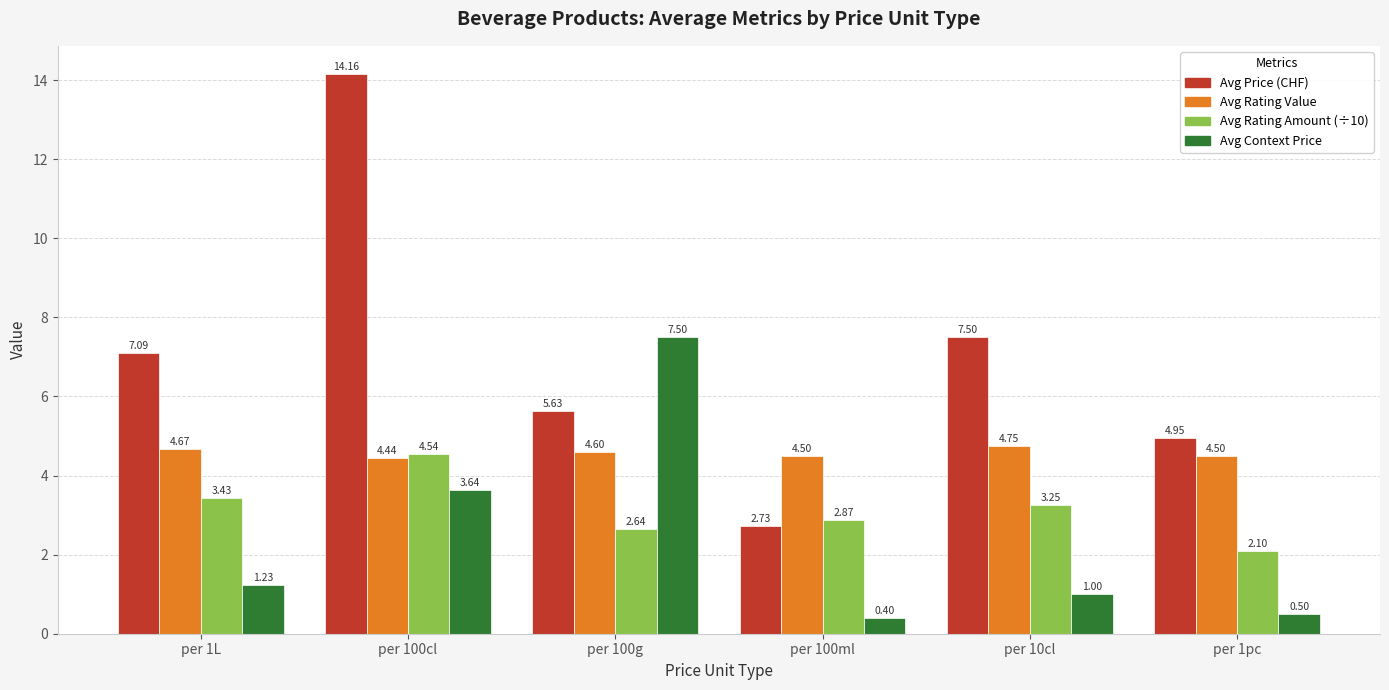

What are all the series names shown in the legend?

Avg Price (CHF), Avg Rating Value, Avg Rating Amount (÷10), Avg Context Price